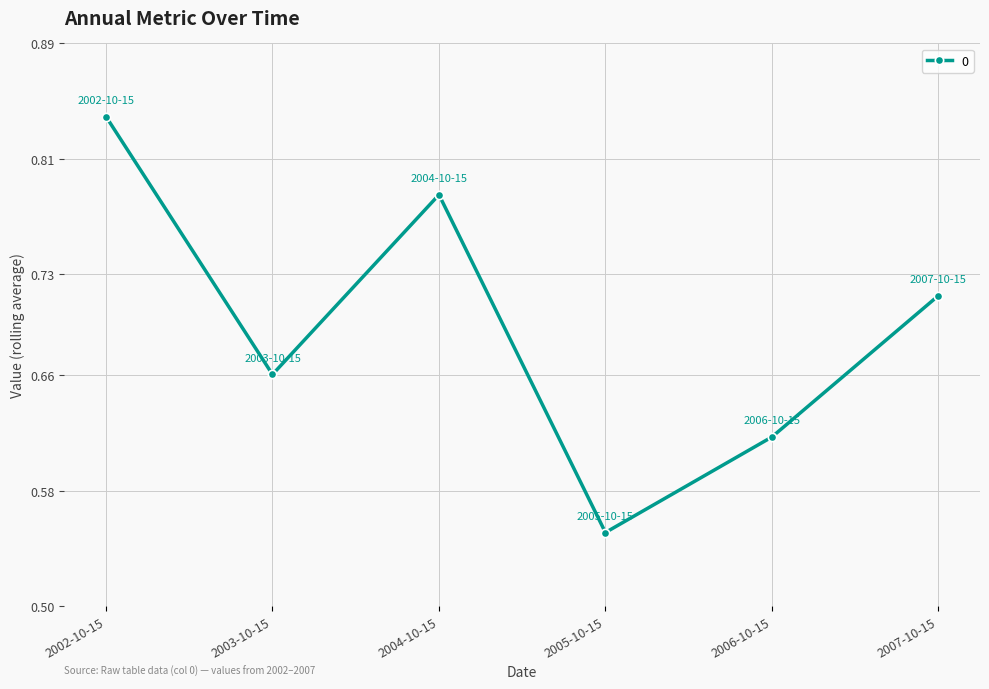

Which category has the lowest value across all series?

2005-10-15